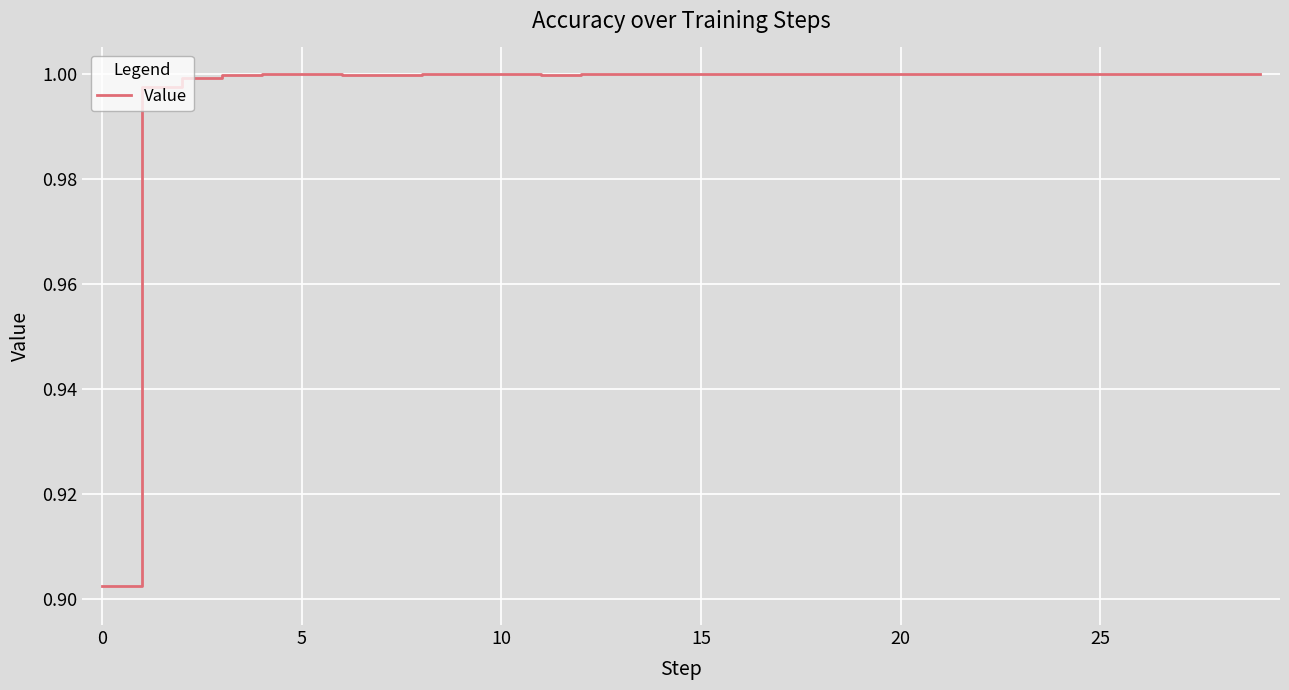

Does the chart have visible grid lines?

Yes